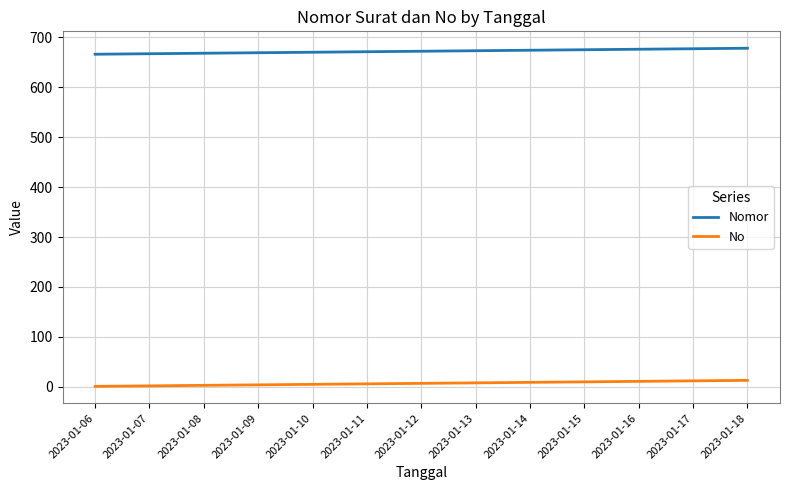

List the series in order of their overall mean, highest first.

Nomor, No